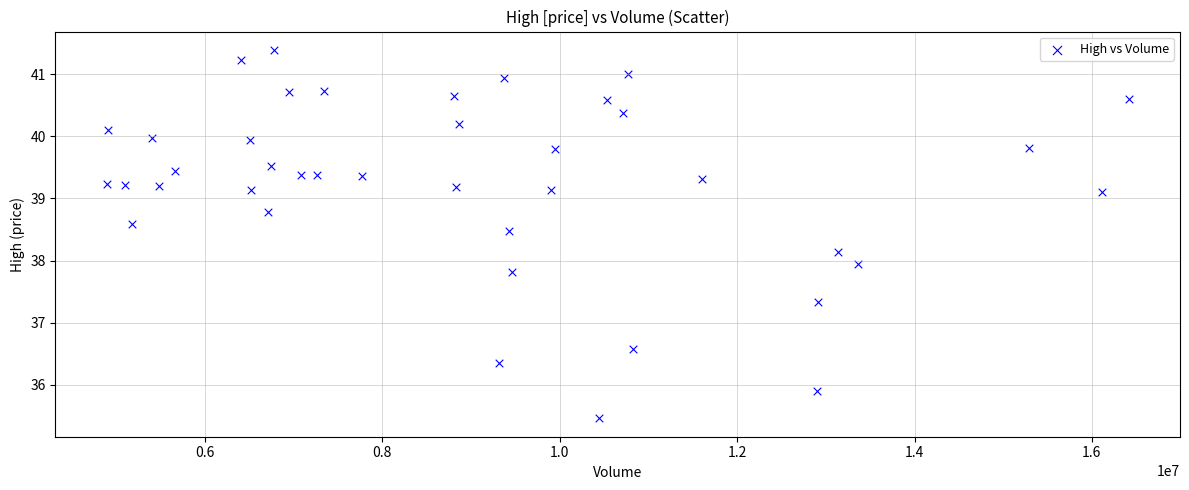

What is the range of X values (max minus min)?

11527900.0